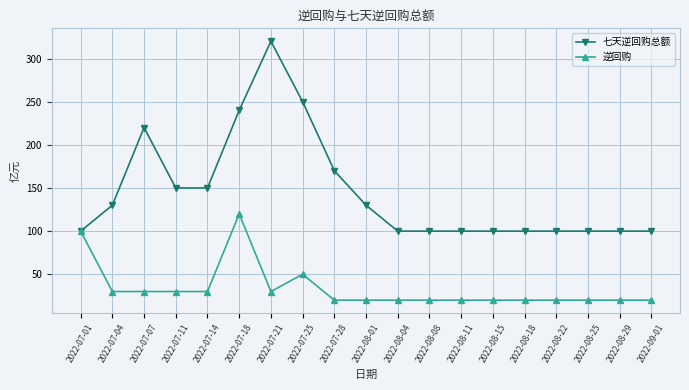

At 2022-07-25, list the series in order from largest to smallest.

七天逆回购总额, 逆回购